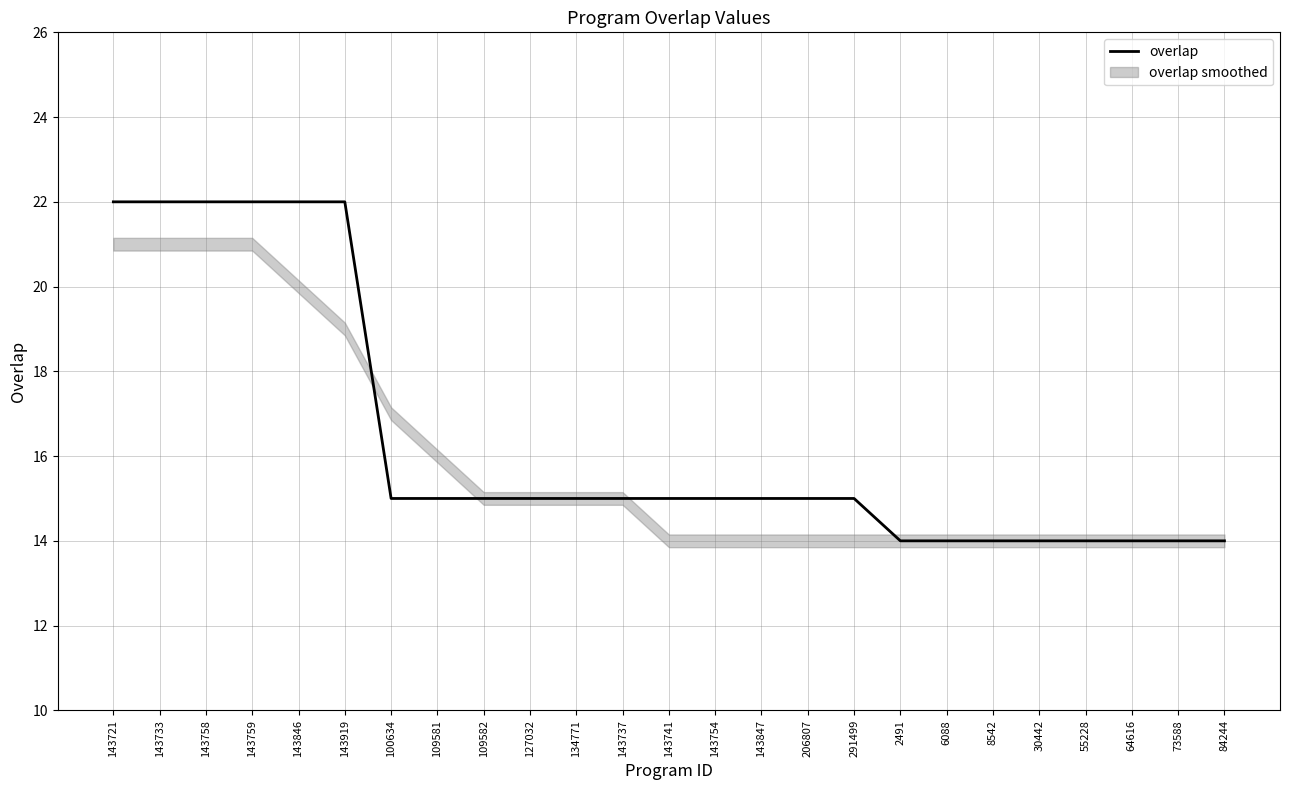

Is it true that the value at 84244 is 23?

False